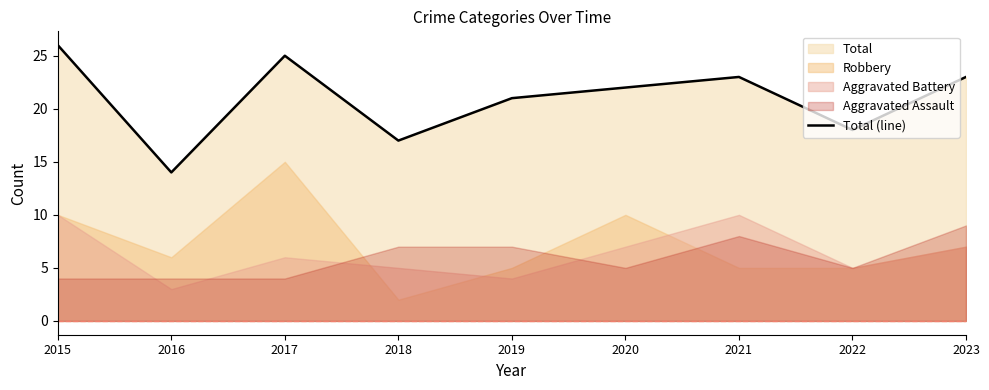

At which label does the data first exceed 22?

2015